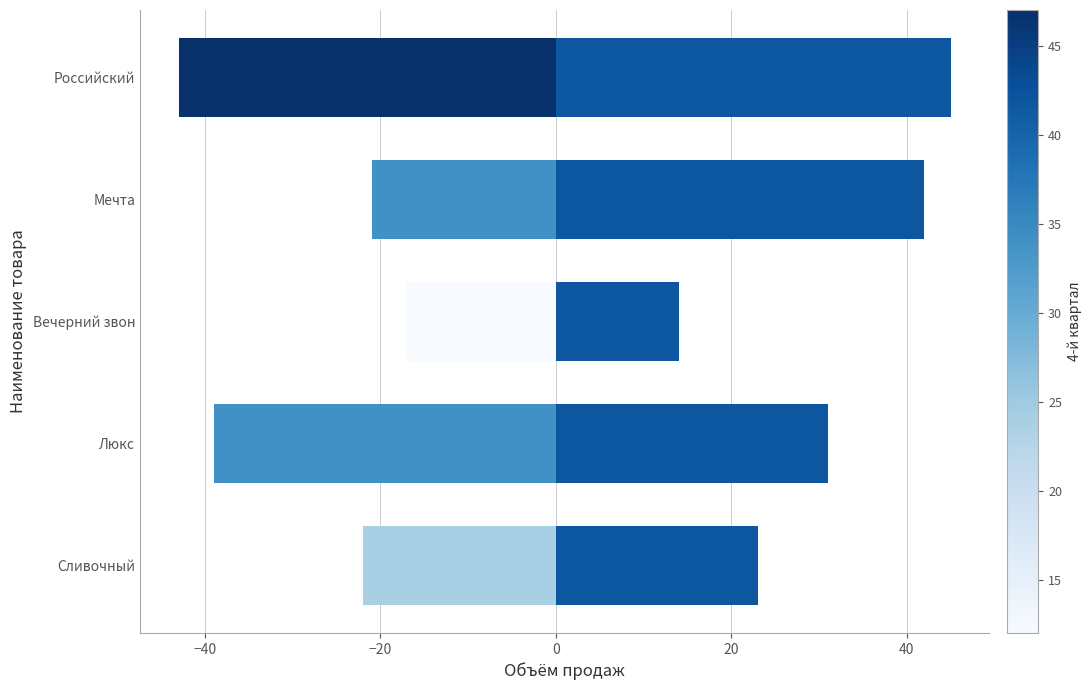

What are all the series names shown in the legend?

1-й квартал, 3-й квартал